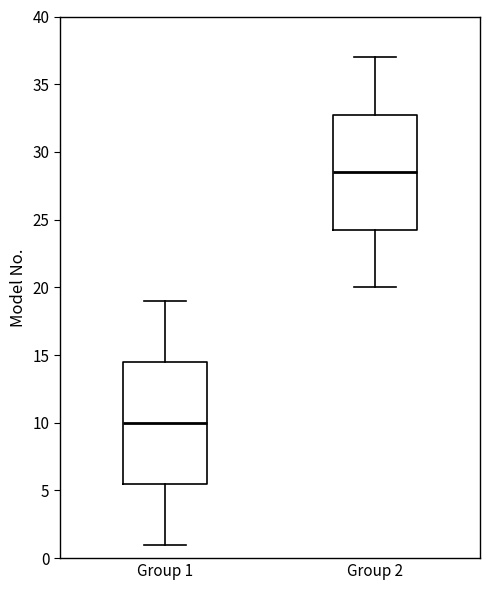

Comparing the boxes themselves (not the whiskers), which one is the tallest?

Group 1